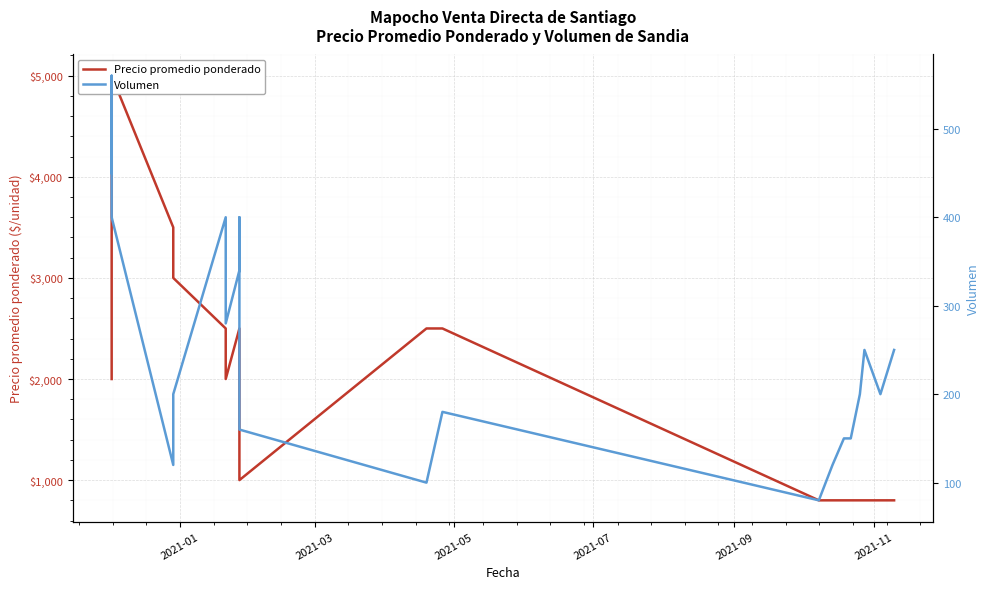

In Volumen, how many points are lower than both neighbors (excluding endpoints)?

5